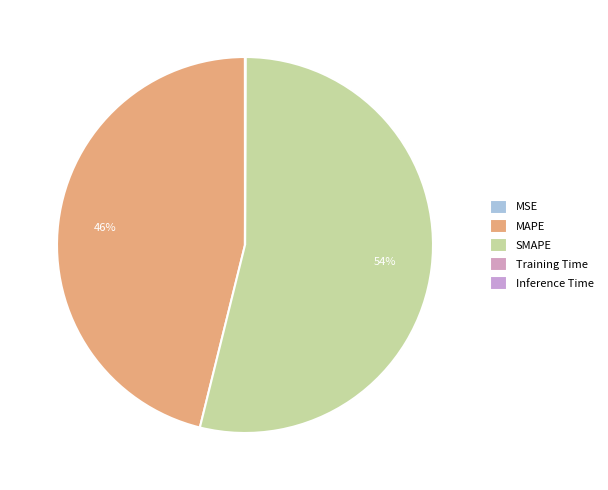

How many slices are in this pie chart?

5